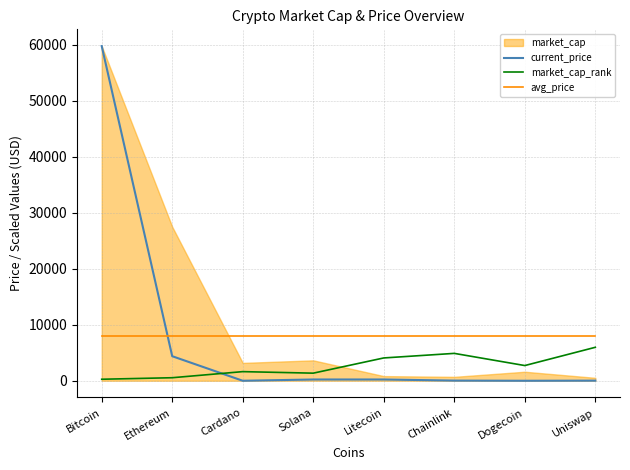

How many intersections are there between current_price and market_cap_rank?

1